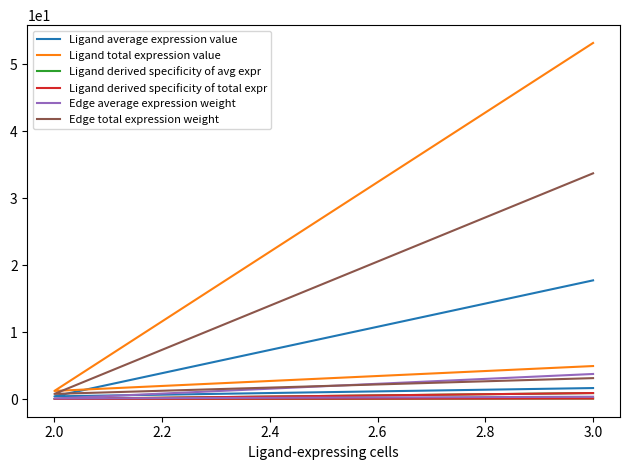

What position from the right is 1.8?

3